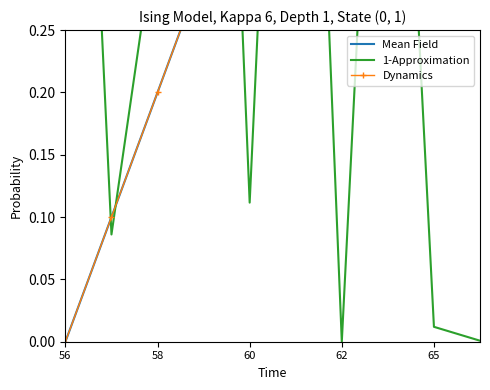

Count the number of categories in the chart.

10